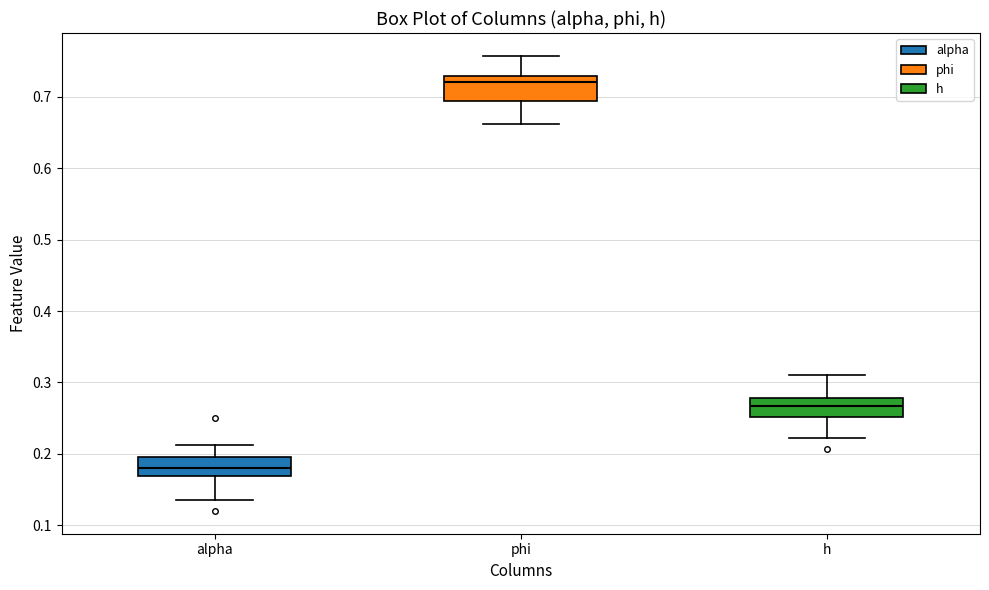

Where is the upper edge of the box for alpha on the y-axis? The values are not printed on the chart, so give them approximately, as read against the axis.

0.20